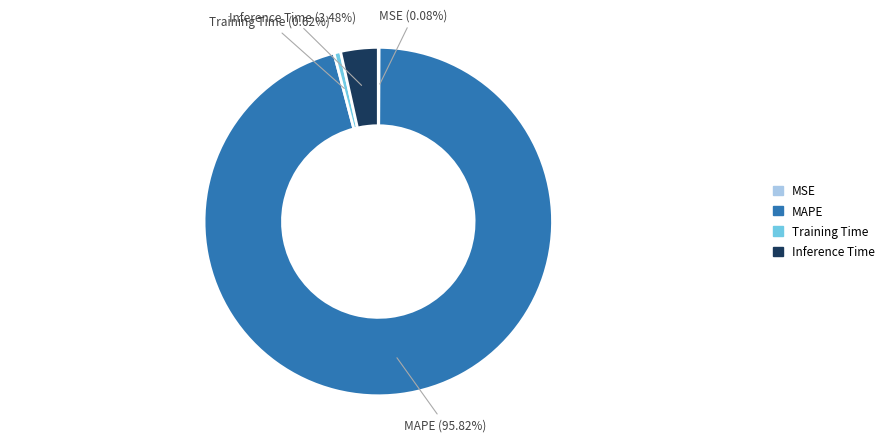

Is the sum of MAPE and Training Time greater than half?

Yes